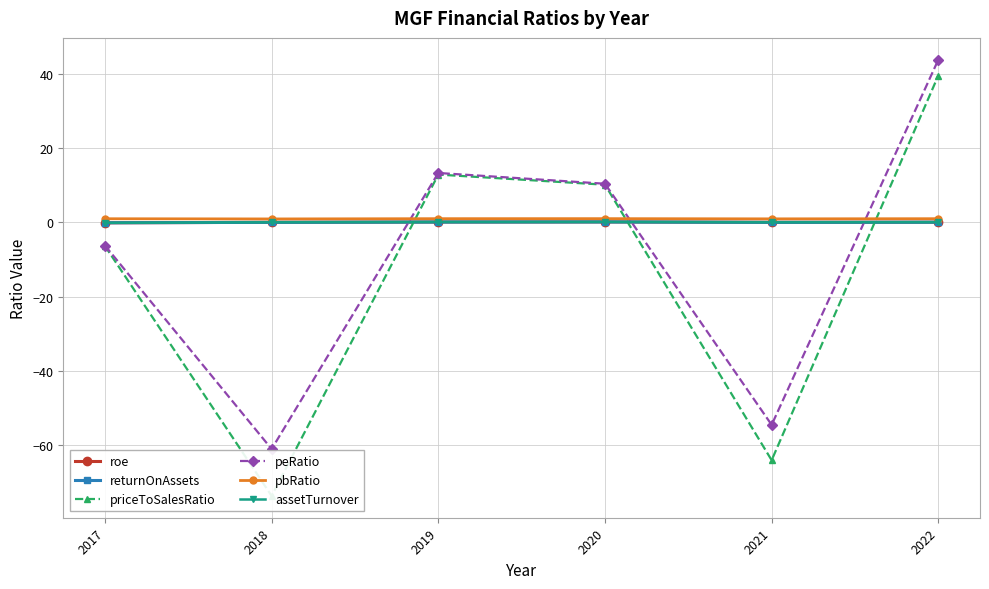

At how many categories does at least one series exceed -53?

6